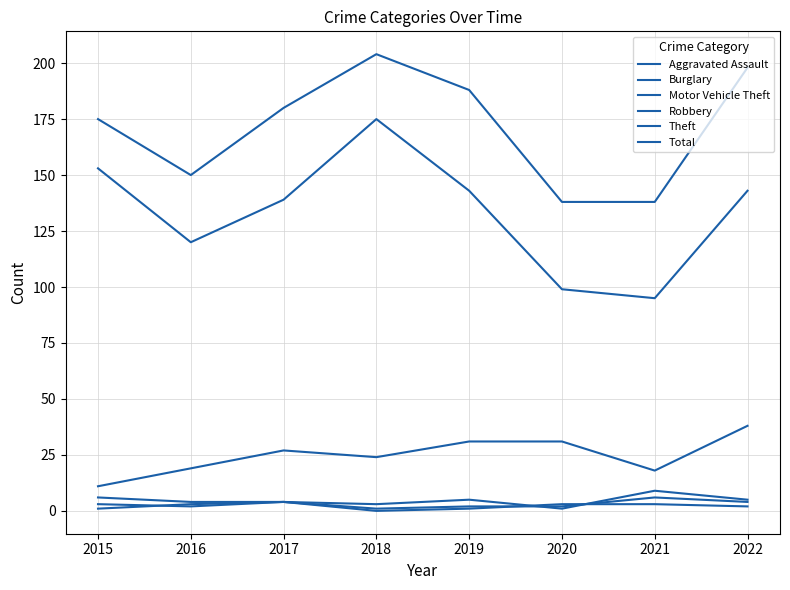

What is the value of the Robbery point at the 2nd from the left?

2